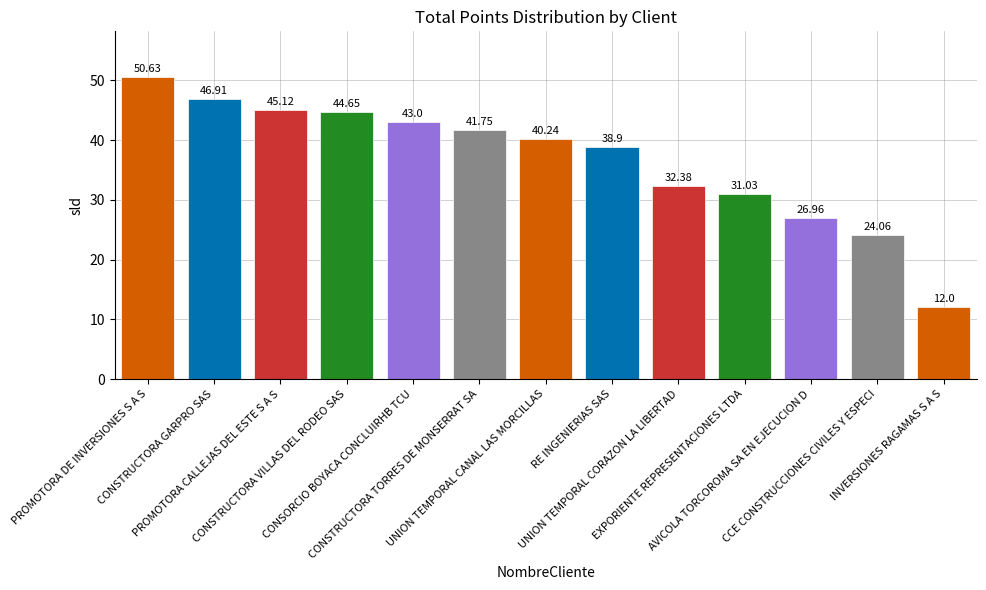

Does the chart contain stacked bars?

No